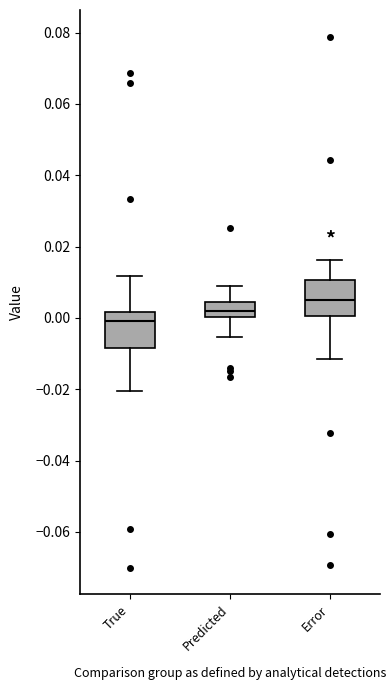

Which box's median line is the highest?

Error